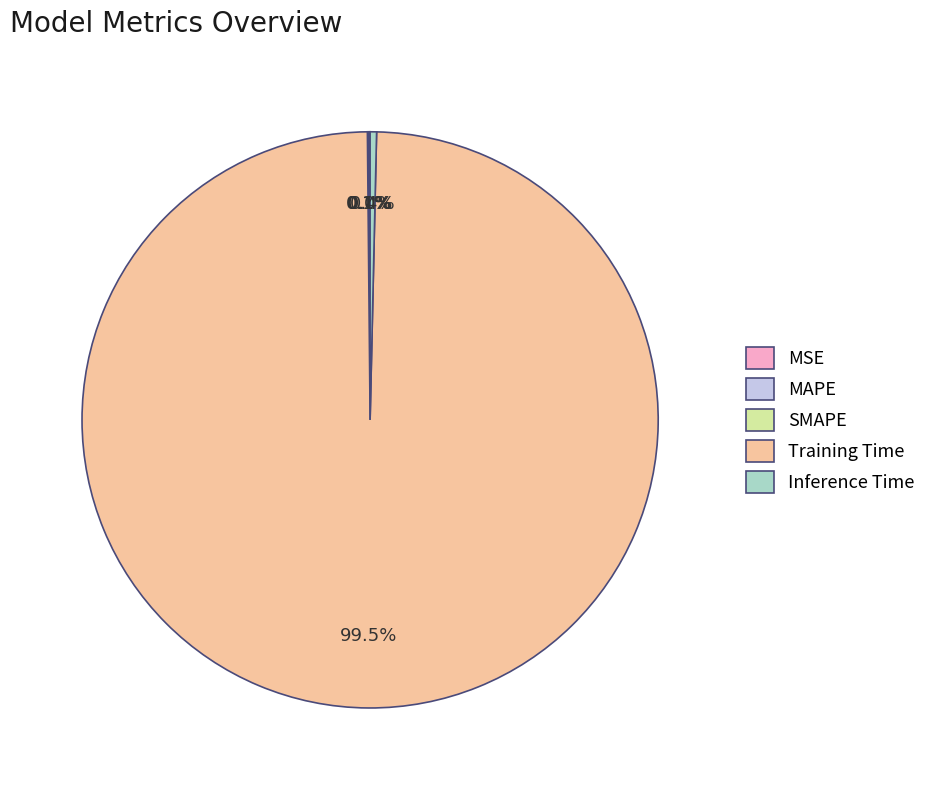

Does any single category account for the majority?

Yes